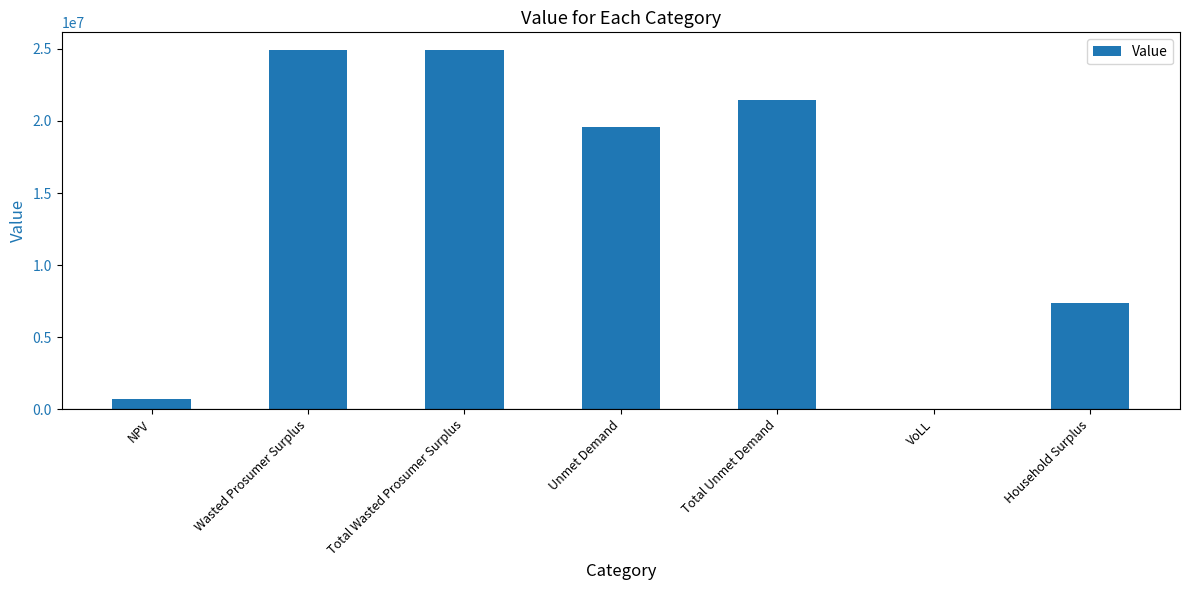

Read the value at NPV.

719819.3